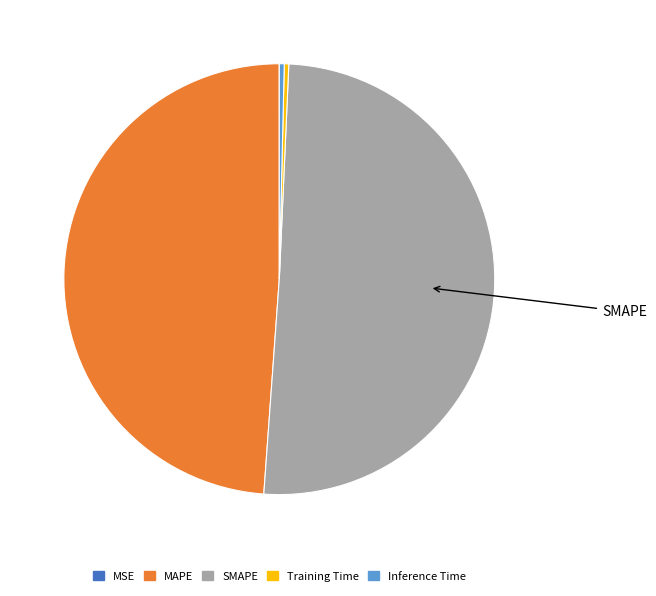

Which category accounts for the majority?

SMAPE